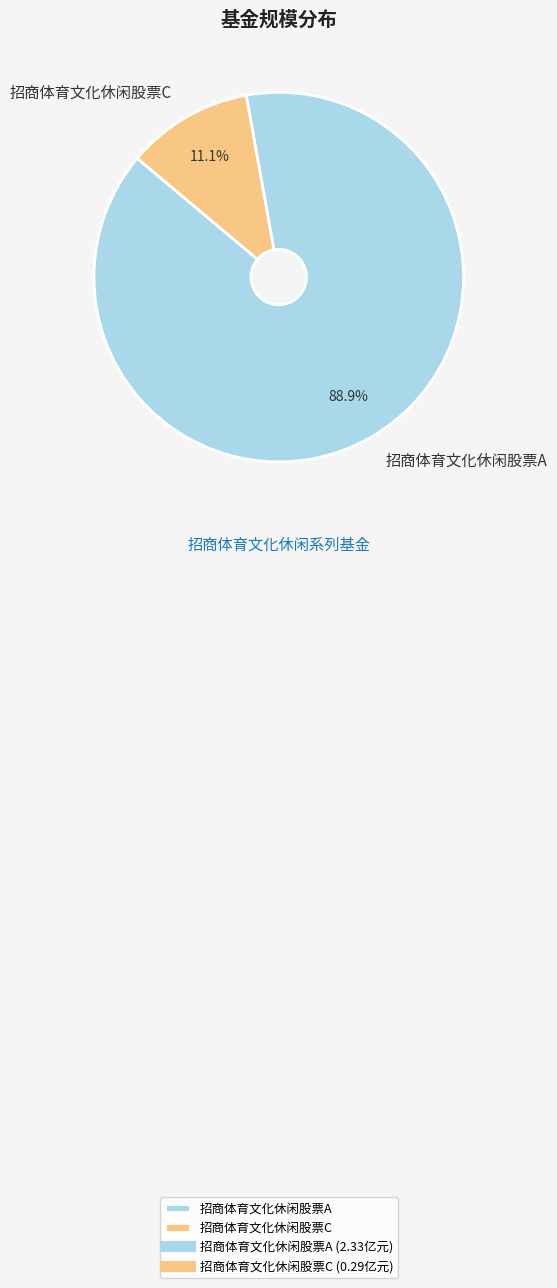

The 招商体育文化休闲股票C slice represents 11% of the pie. True or false?

True